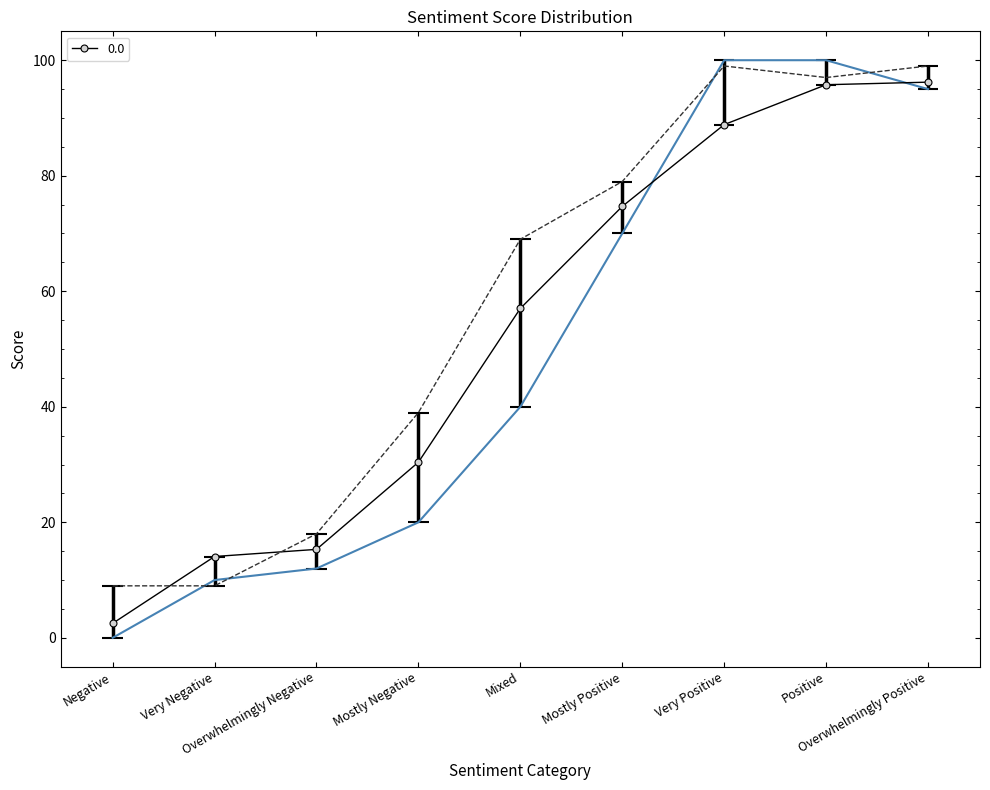

What is the spread (max minus min) of values at Positive?

4.2